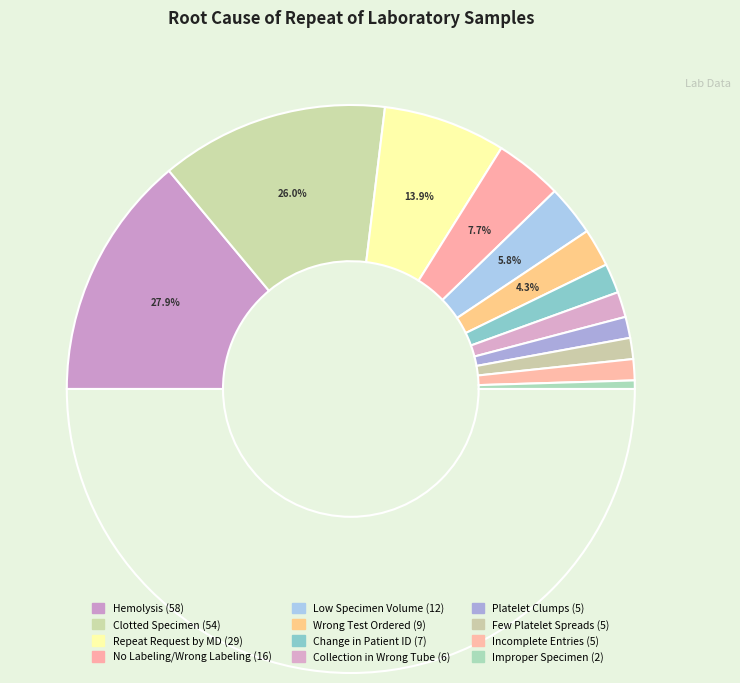

What is the largest slice in the pie chart?

Hemolysis